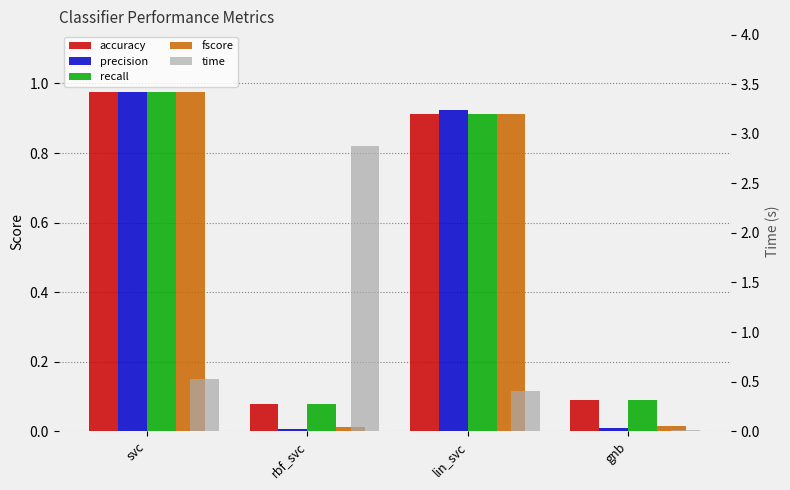

Is it true that fscore equals 0.0 at rbf_svc?

False